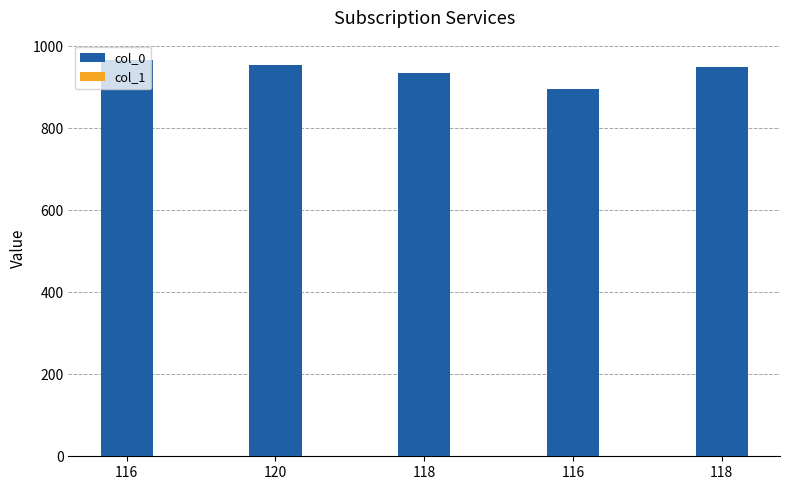

Rank the categories by col_0 value from lowest to highest.

116, 118, 118, 120, 116